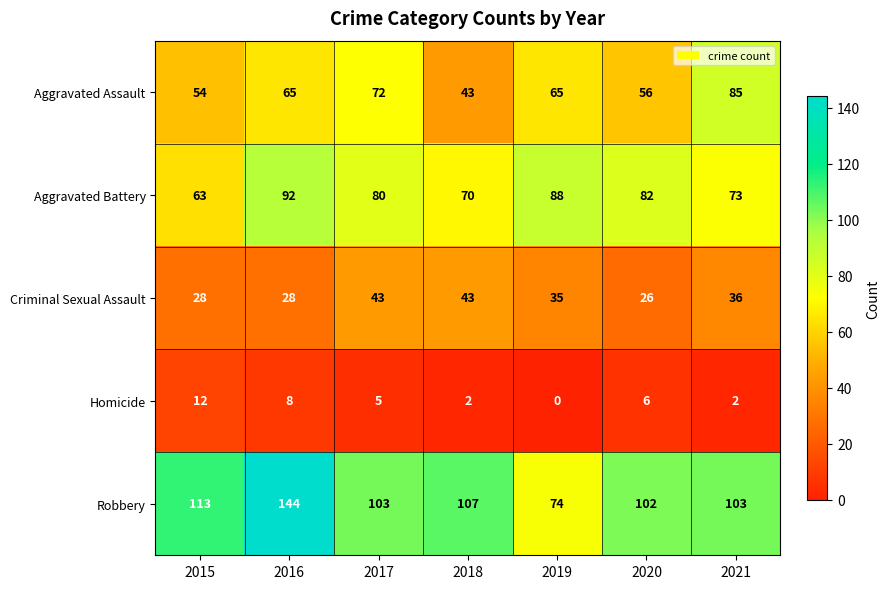

Rank the series by their average value, from highest to lowest.

Robbery, Aggravated Battery, Aggravated Assault, Criminal Sexual Assault, Homicide